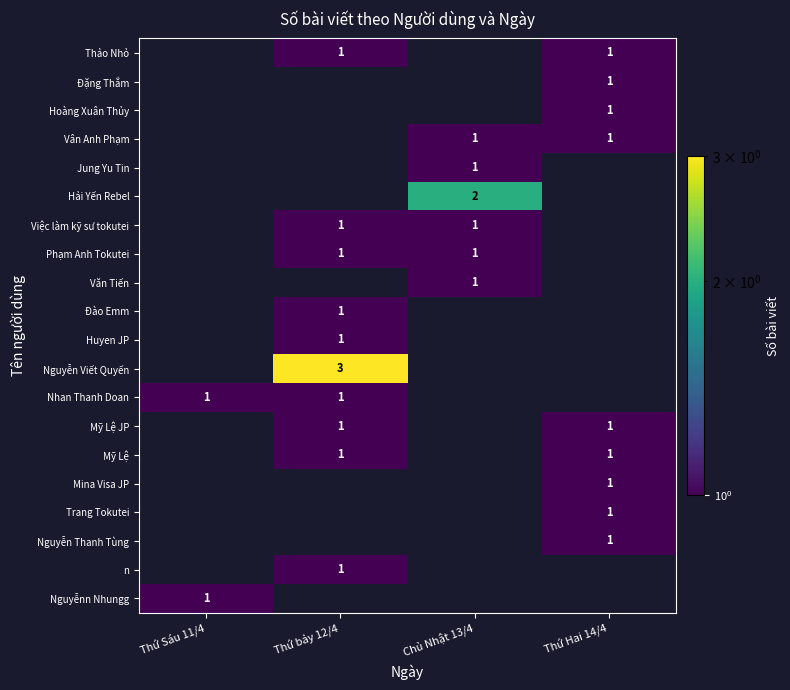

True or false: Phạm Anh Tokutei has a value of 0 at Thứ bảy 12/4.

False